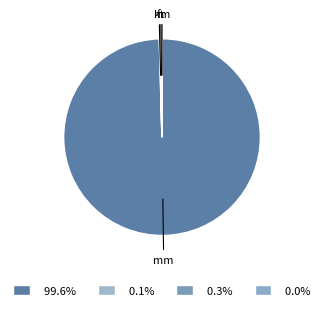

Rank the categories by value from lowest to highest.

mi, mile, km, m, ft, mm